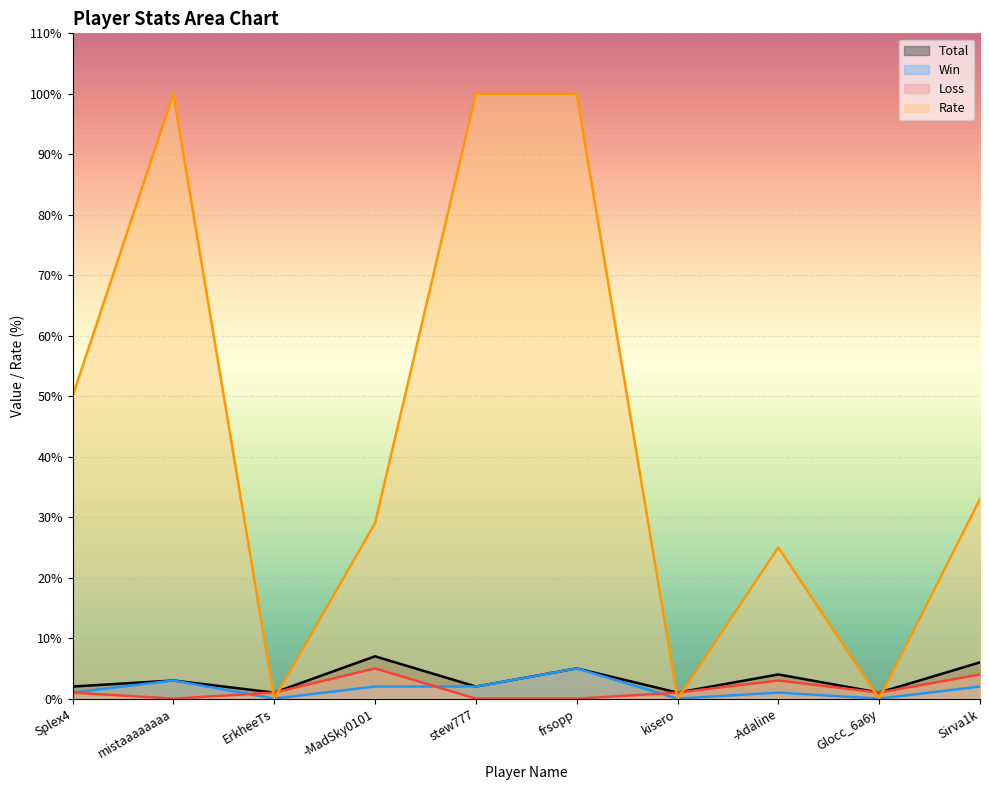

The value of Total at ErkheeTs is 1. True or false?

False